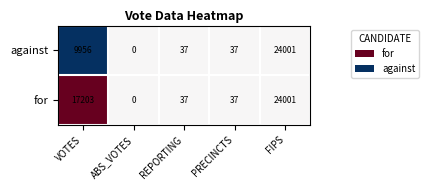

Where does the against series first go above 37?

VOTES